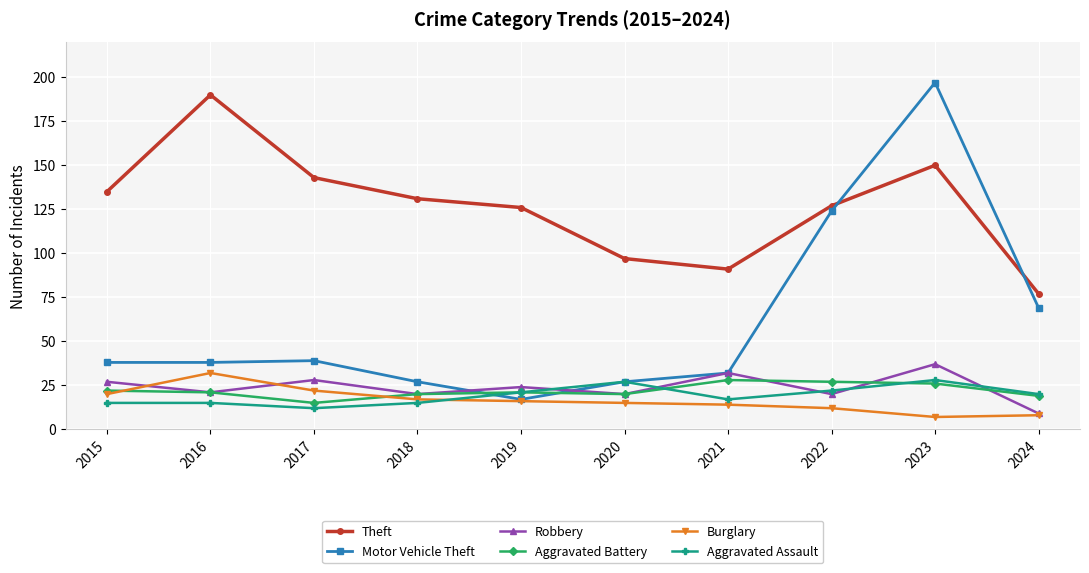

Which category has the lowest value in the Motor Vehicle Theft series?

2019